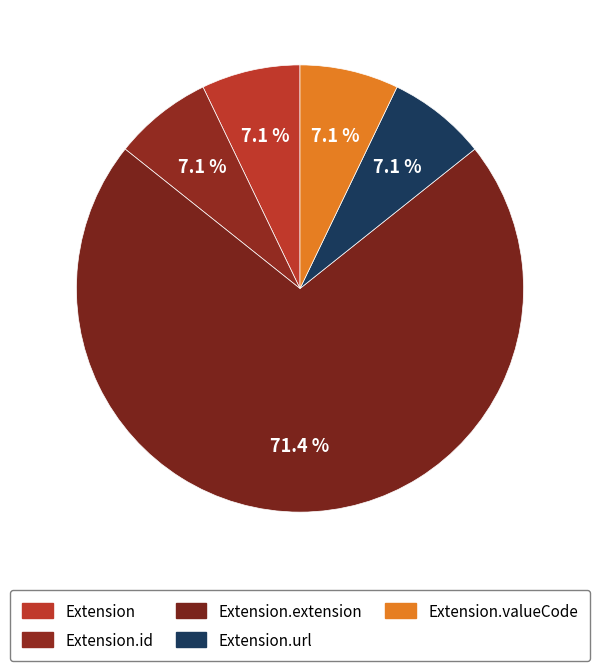

What percentage is the Extension.url slice, to the nearest percent?

7%